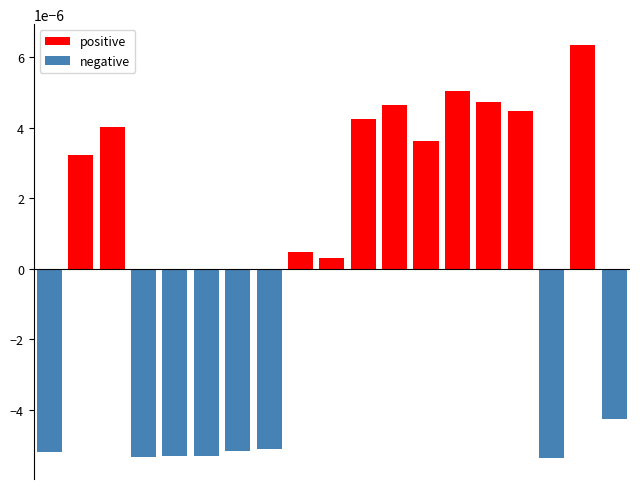

How many bars are there in total?

19